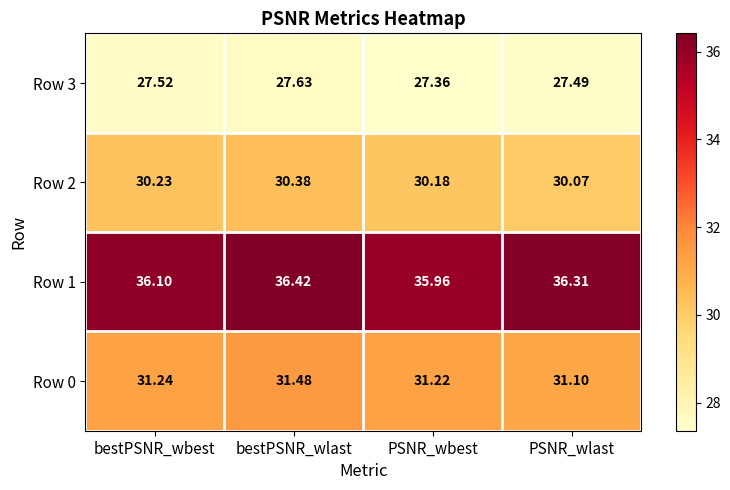

Which category has the highest value in the Row 1 series?

bestPSNR_wlast